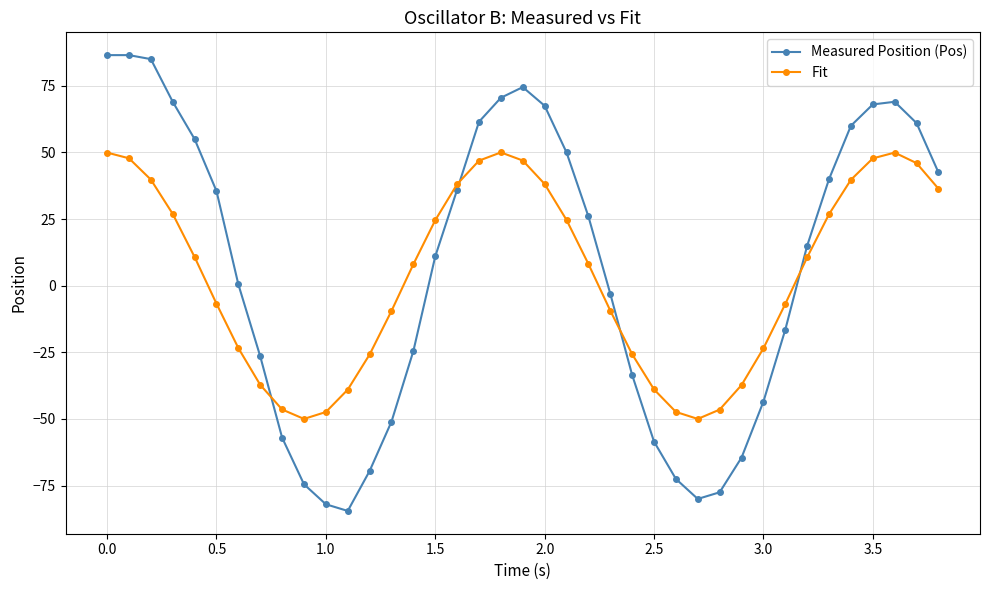

How many intersections are there between Fit and Measured Position (Pos)?

4